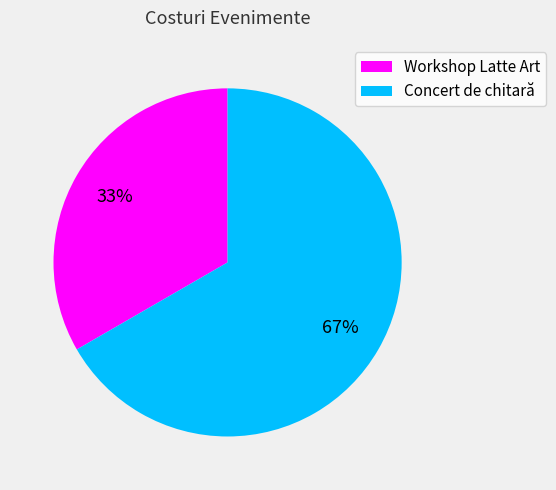

What is the majority slice?

Concert de chitară